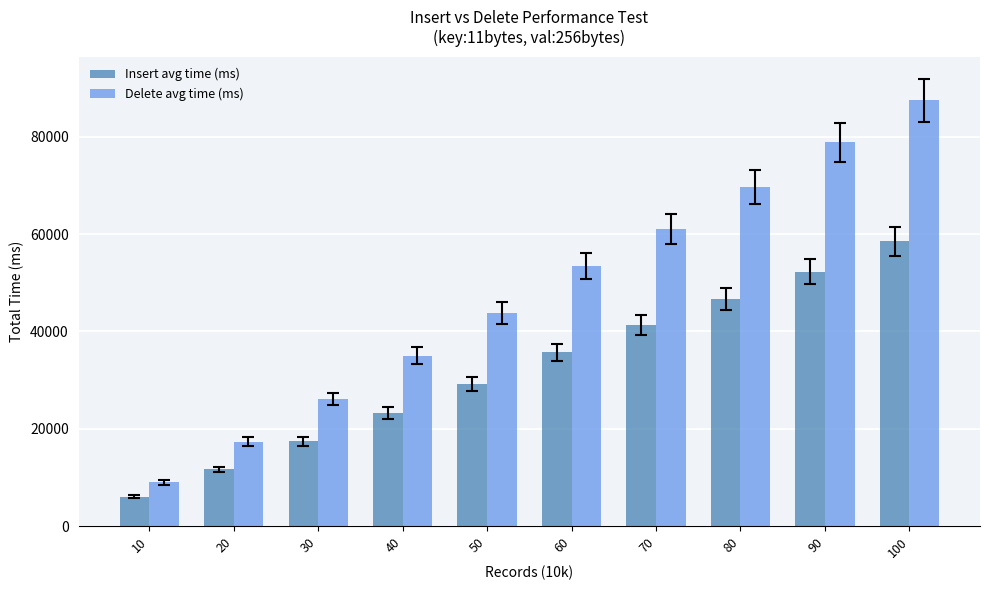

Is the value of Delete avg time (ms) at 60 greater than the value of Insert avg time (ms) at 40?

Yes